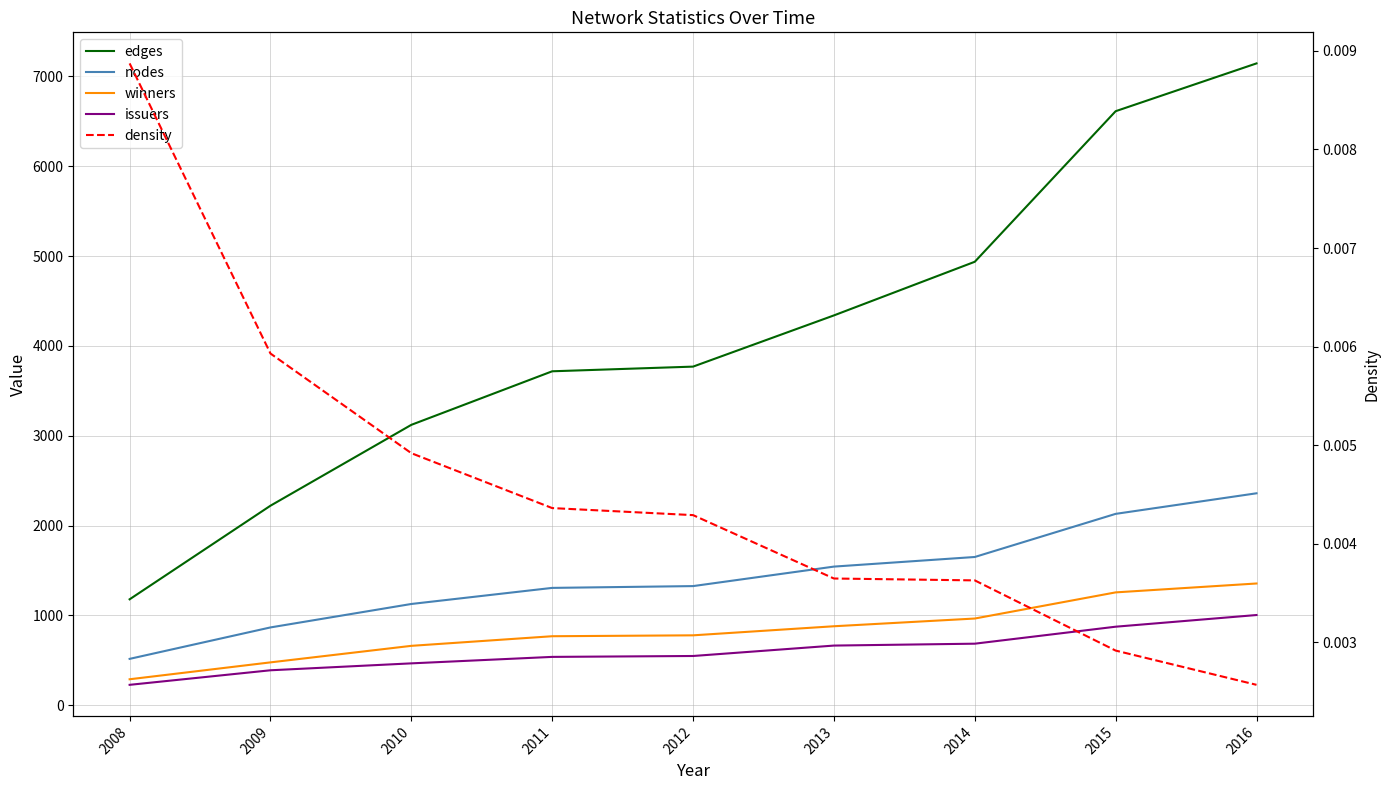

What is the average value of the nodes series?

1424.8